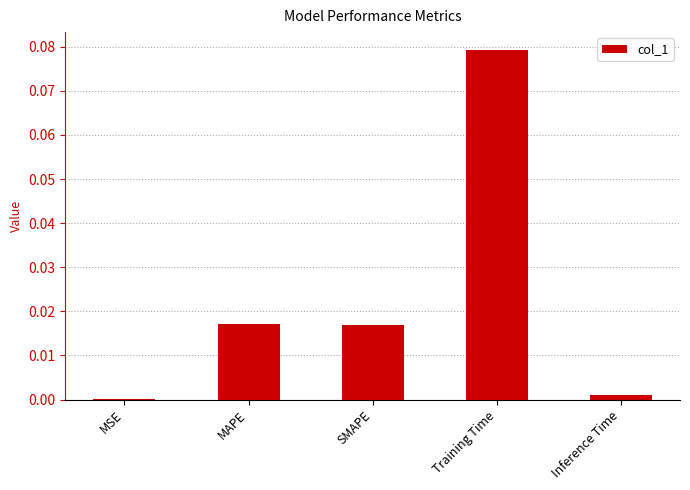

Count the number of categories in the chart.

5